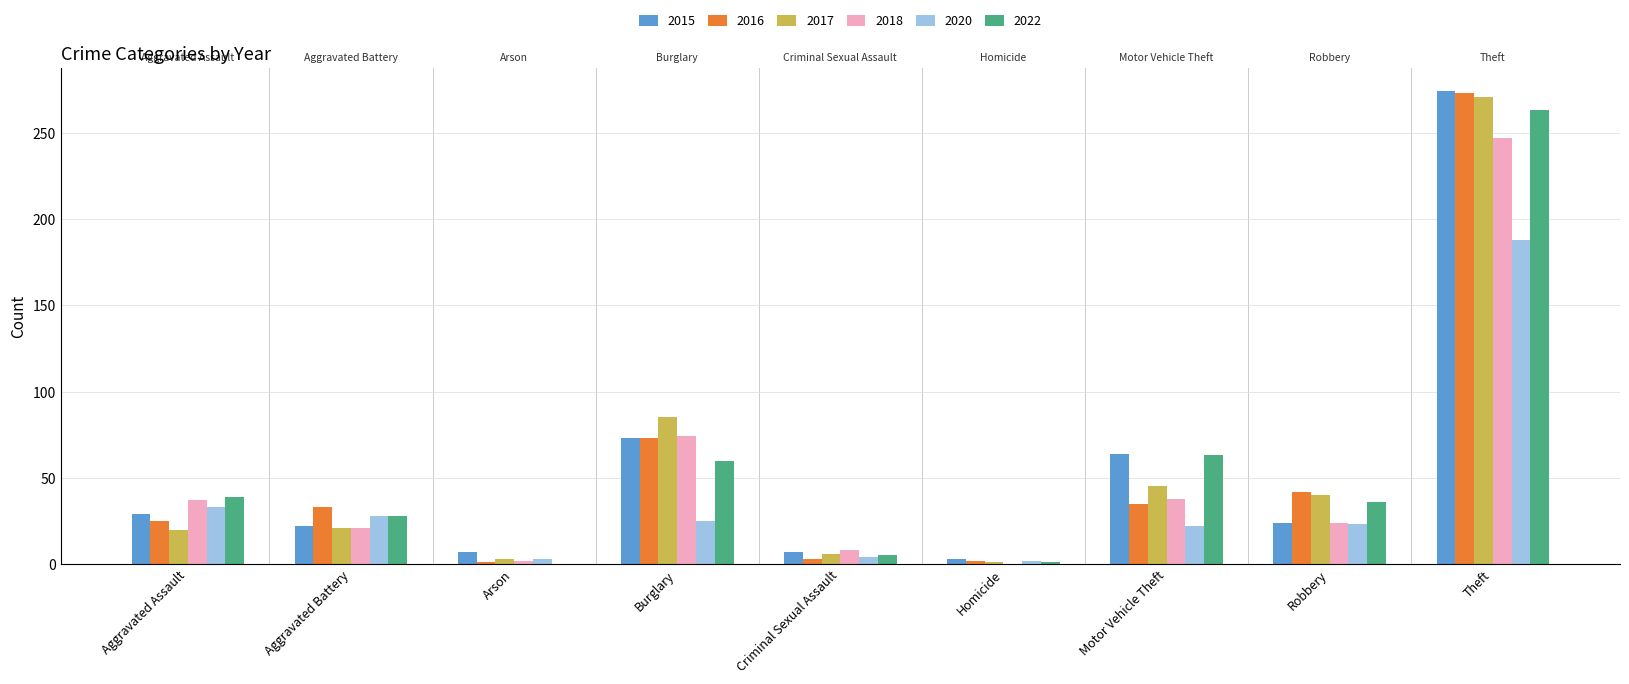

At which category does the chart reach its peak across all series?

Theft